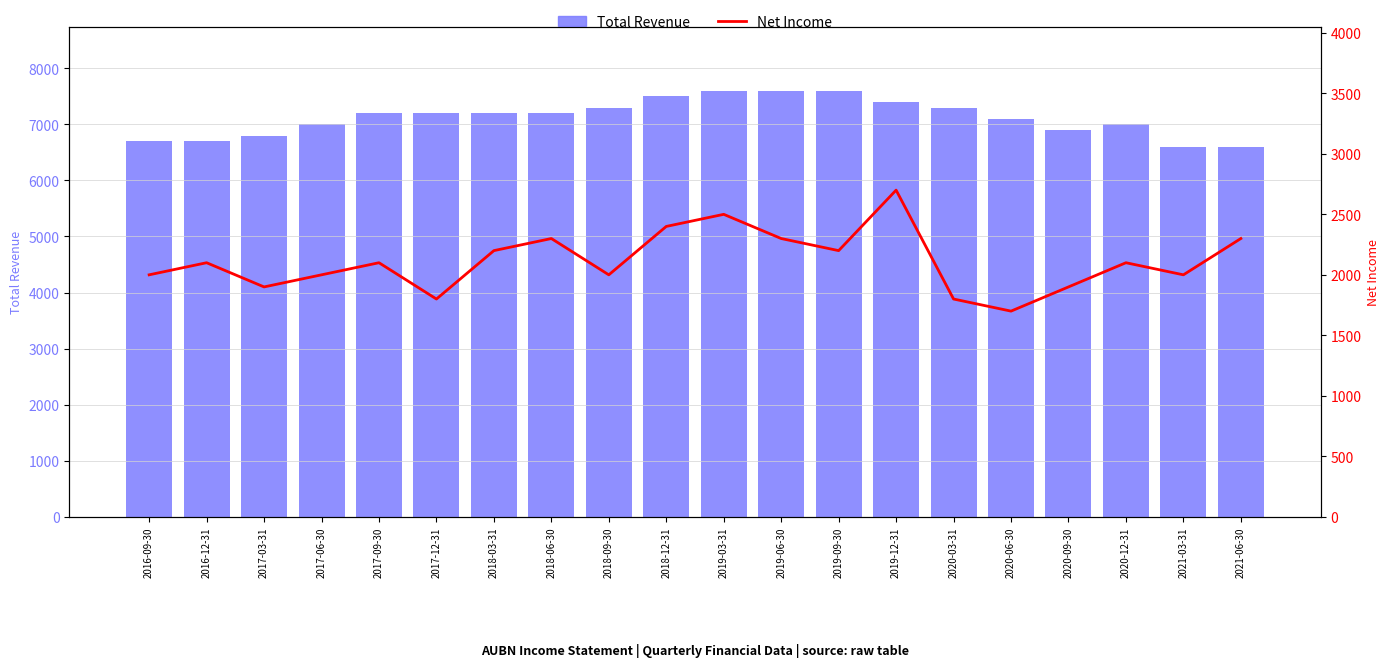

What is the label of the 2nd bar from the right?

2021-03-31